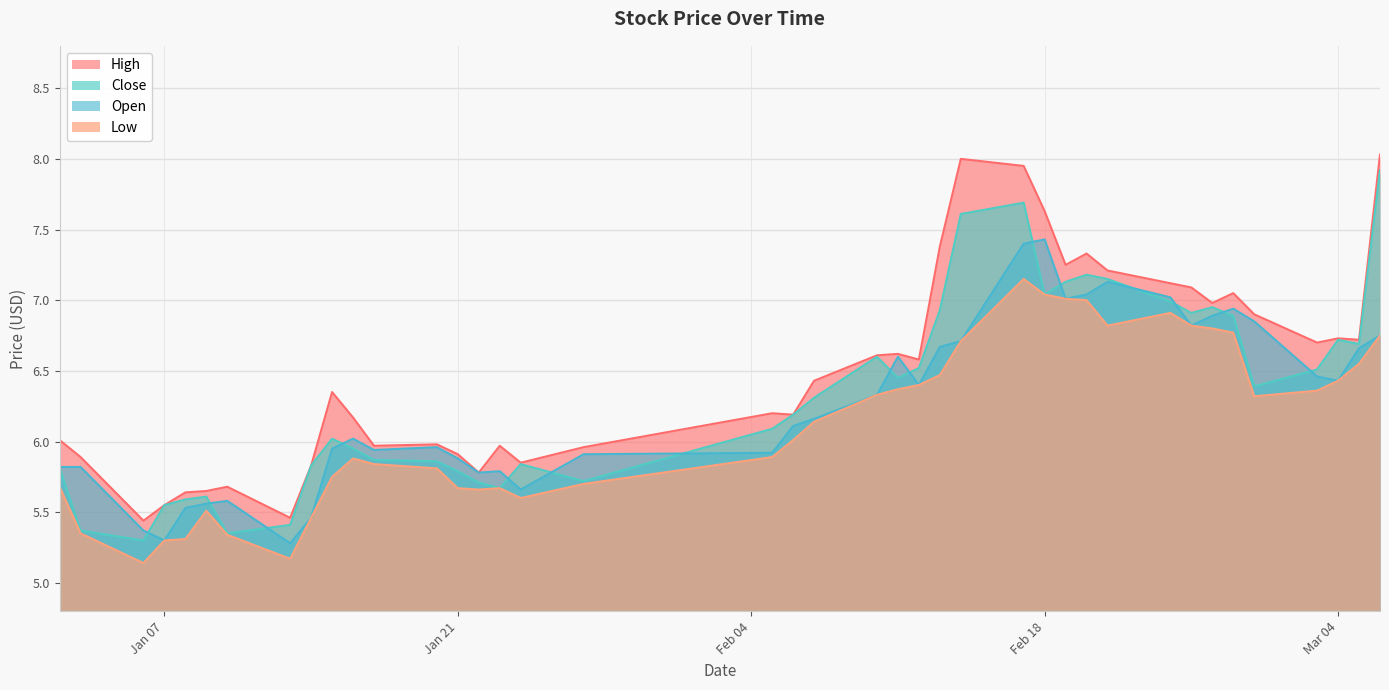

What is the sum of all close values?

253.1